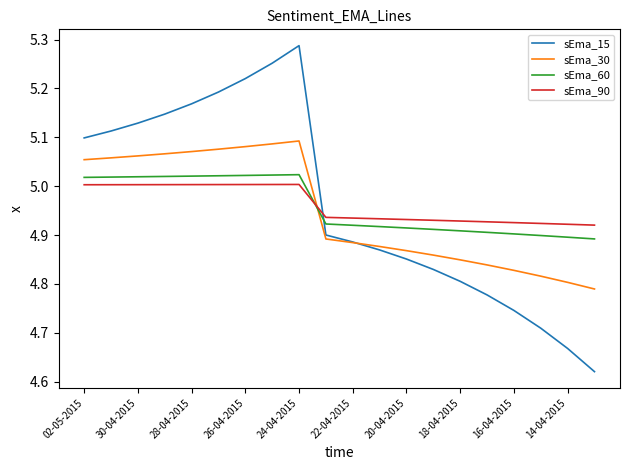

True or false: sEma_90 and sEma_60 intersect in this chart.

True